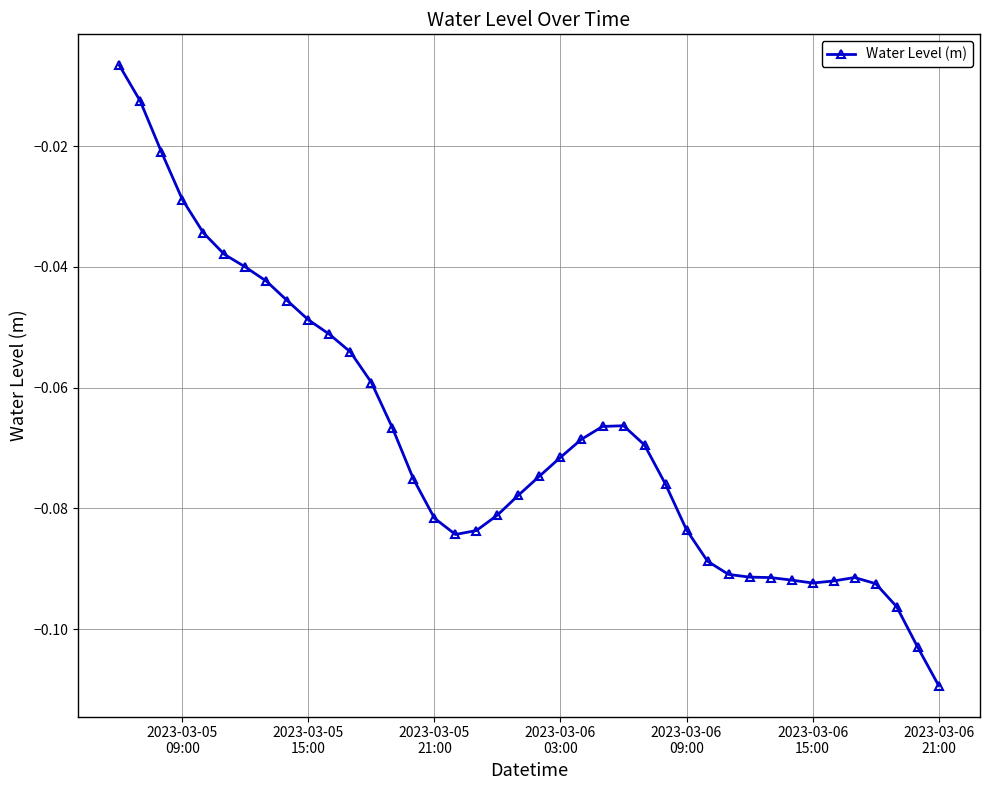

True or false: the data has more than 1 interior local peaks.

True